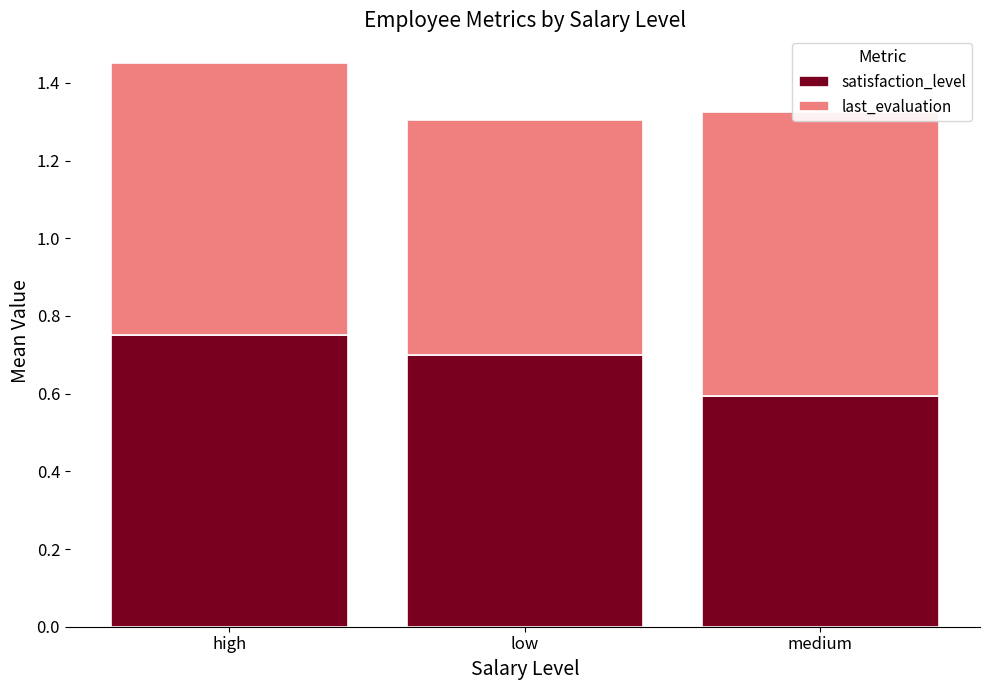

The value of last_evaluation at high is 1.2. True or false?

False